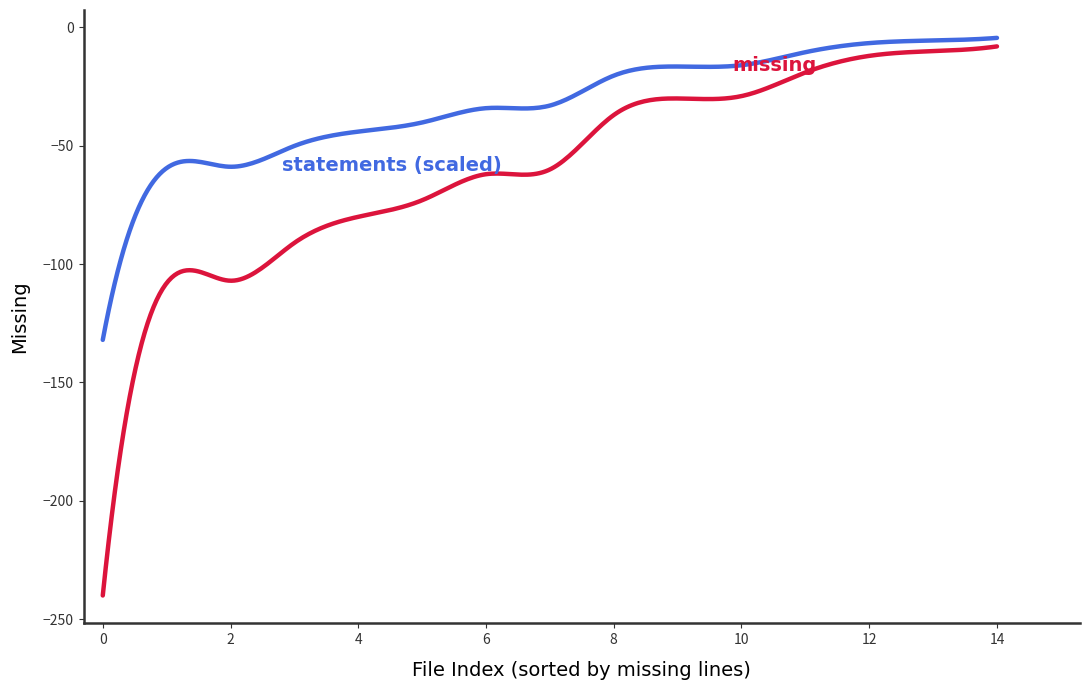

What is the minimum value shown in the chart?

-240.0